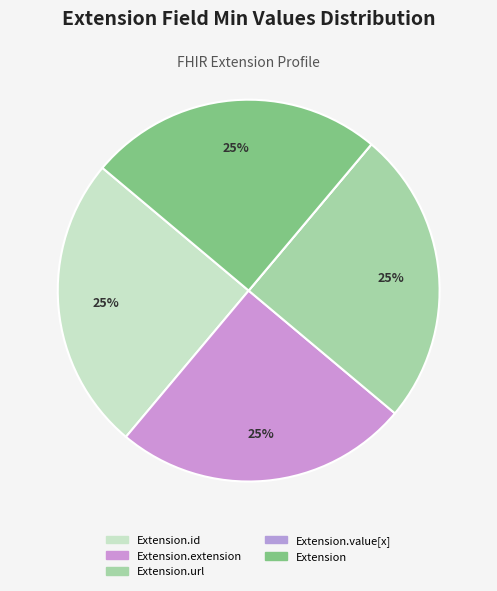

To the nearest percent, what is the average slice percentage?

20%